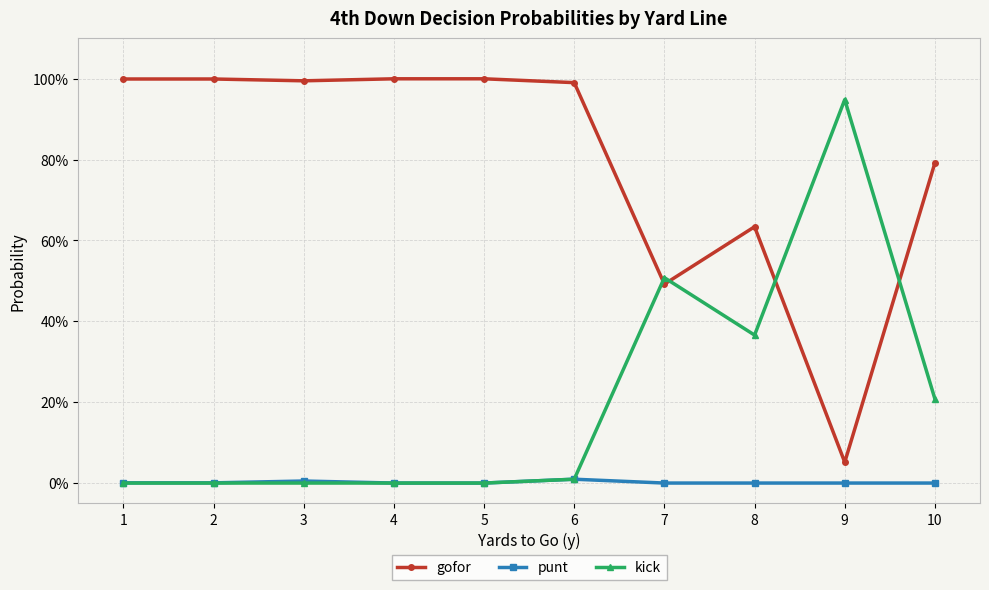

Which series has the widest spread of values?

gofor